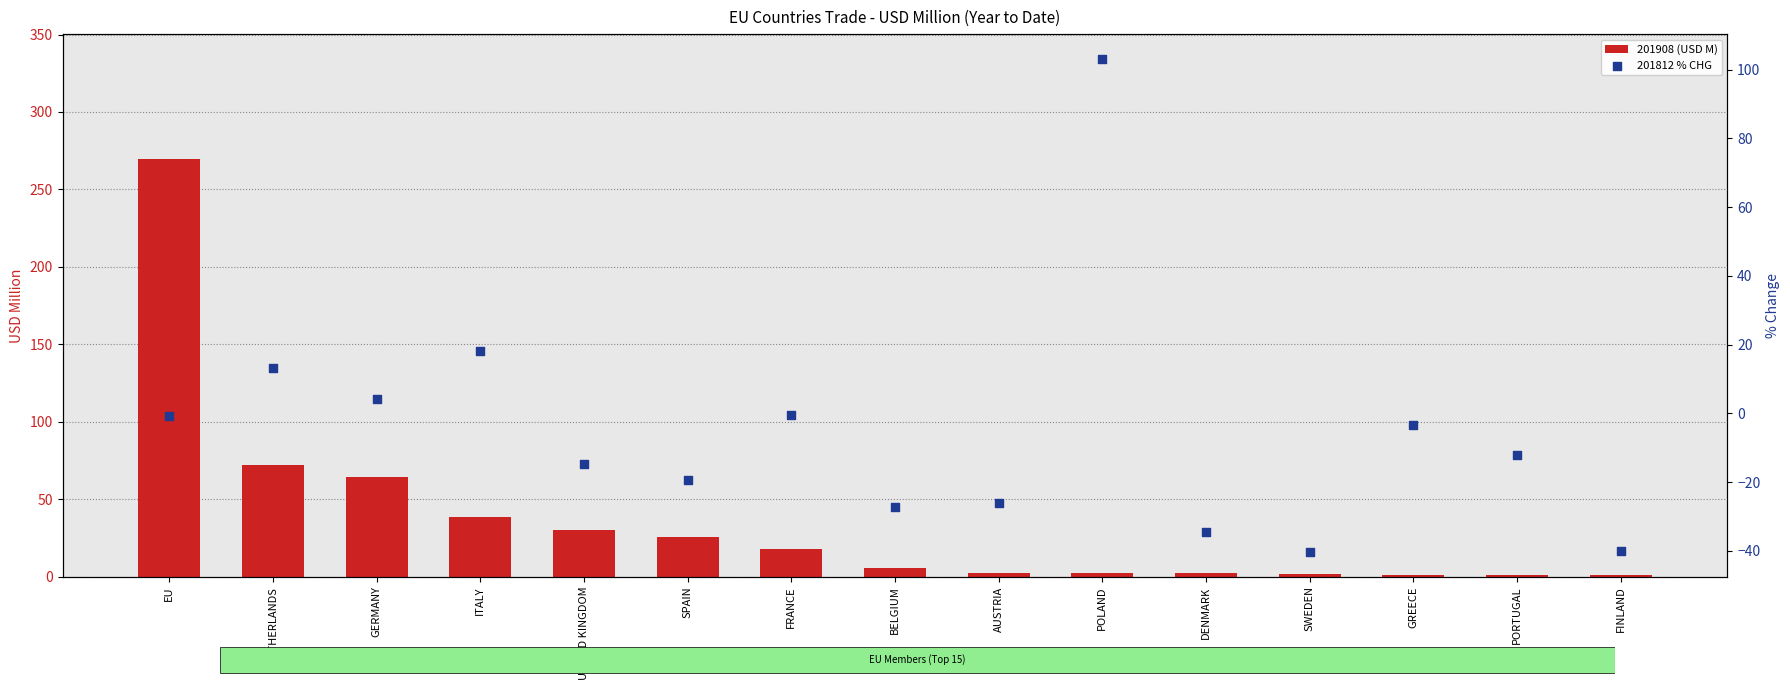

Is the value of 201812 % CHG at GREECE greater than the value of 201908 (USD M) at SPAIN?

No